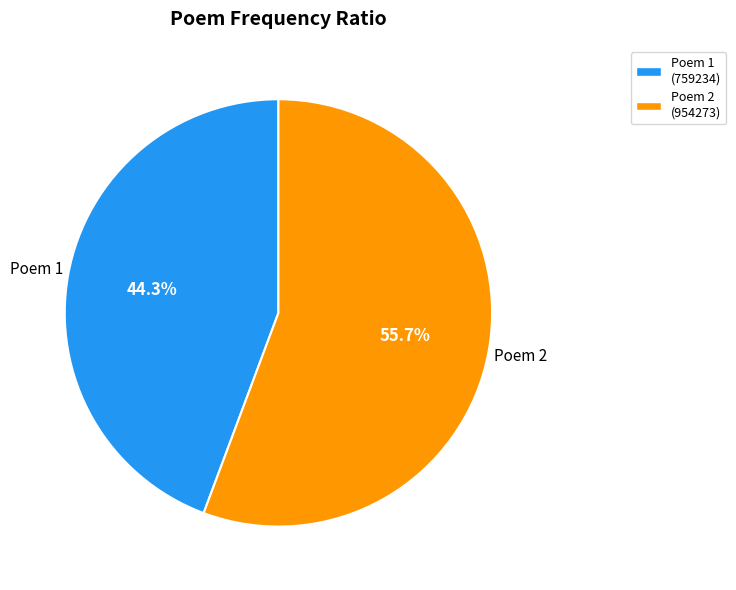

Which slice is the smallest?

Poem 1 (759234)